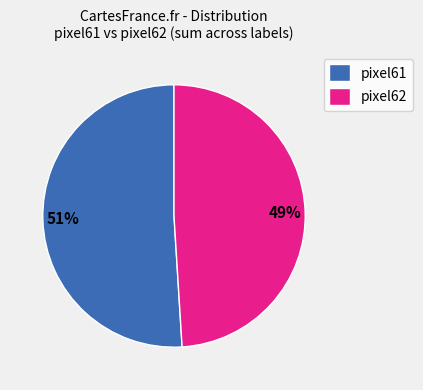

Rank the categories by value from lowest to highest.

pixel62, pixel61